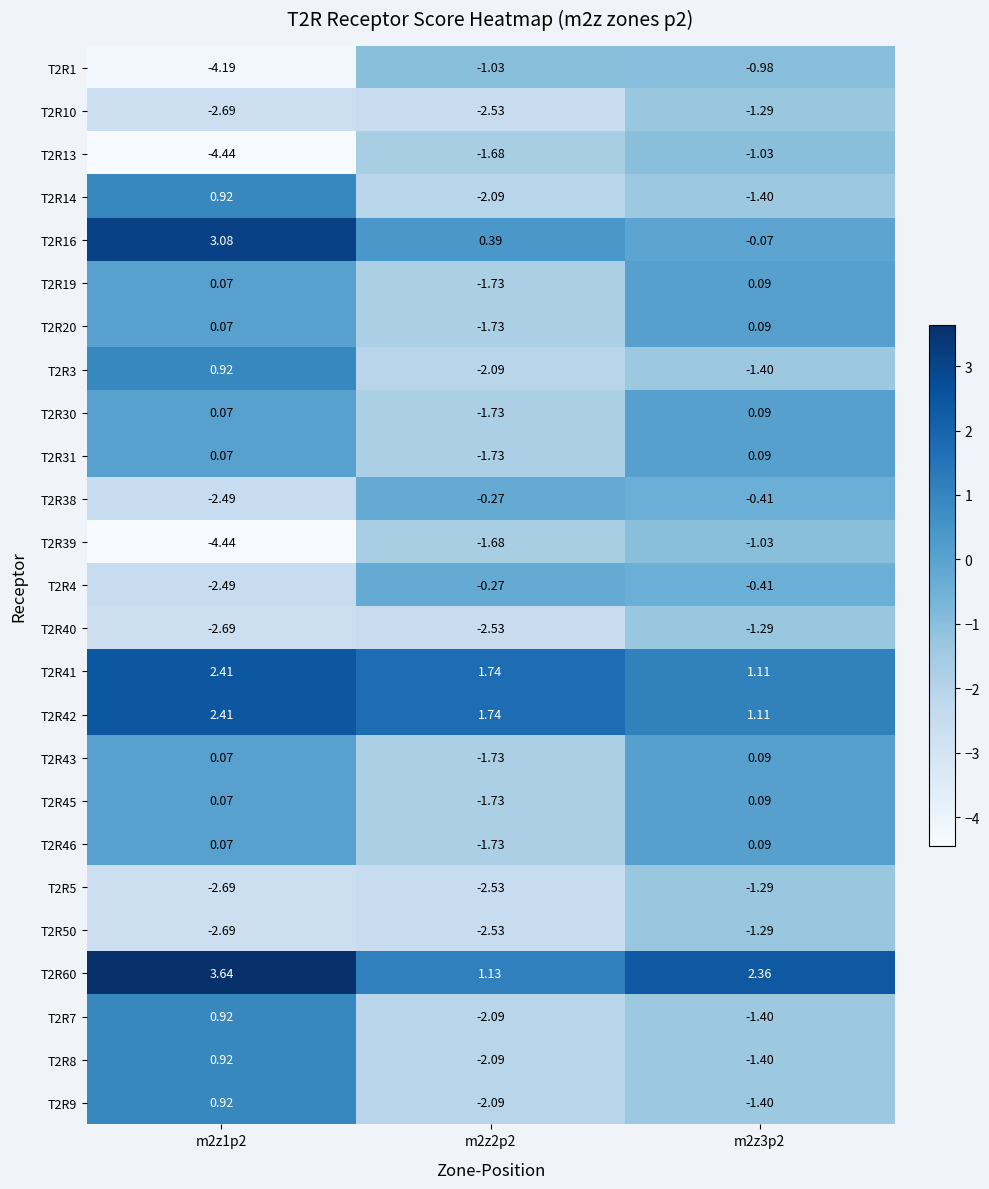

Which series has the largest total across all categories?

T2R60